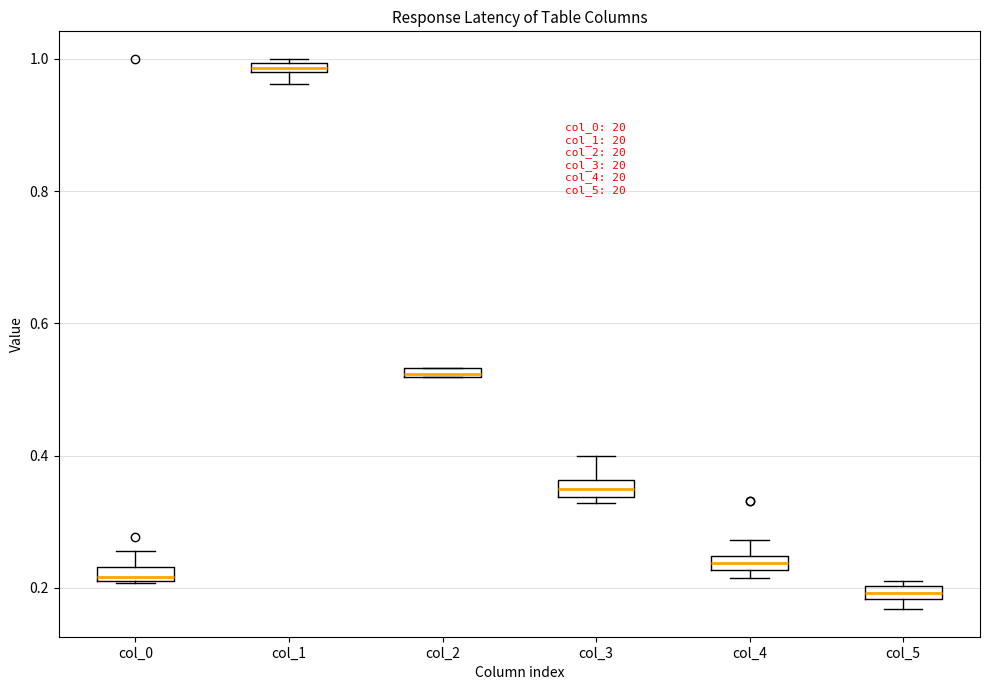

Where is the upper edge of the box for col_5 on the y-axis? The values are not printed on the chart, so give them approximately, as read against the axis.

0.20